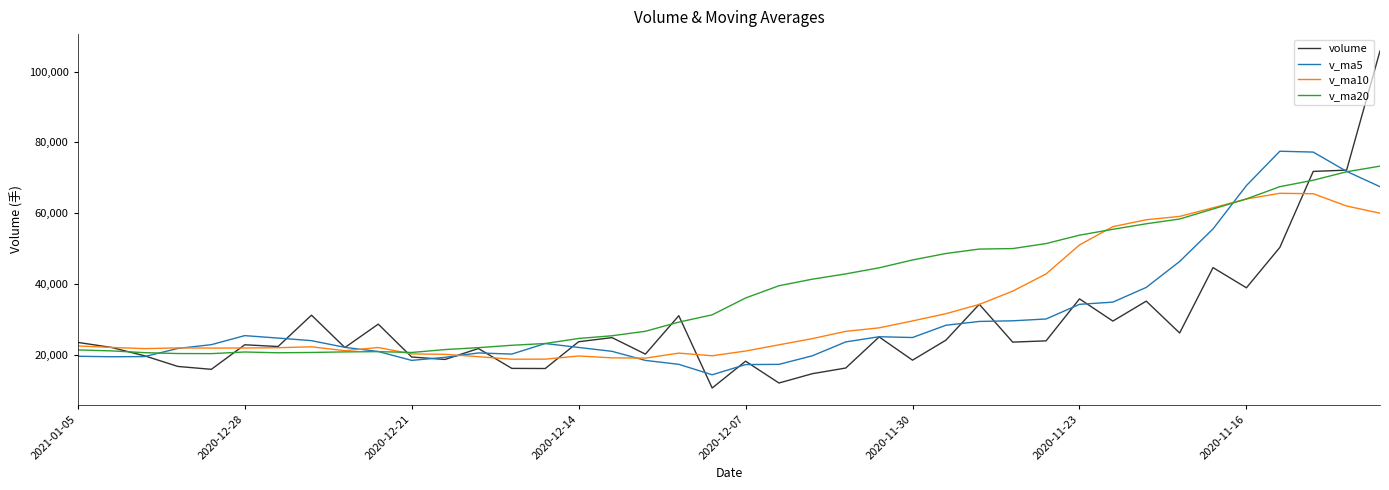

Which series has the widest spread of values?

volume